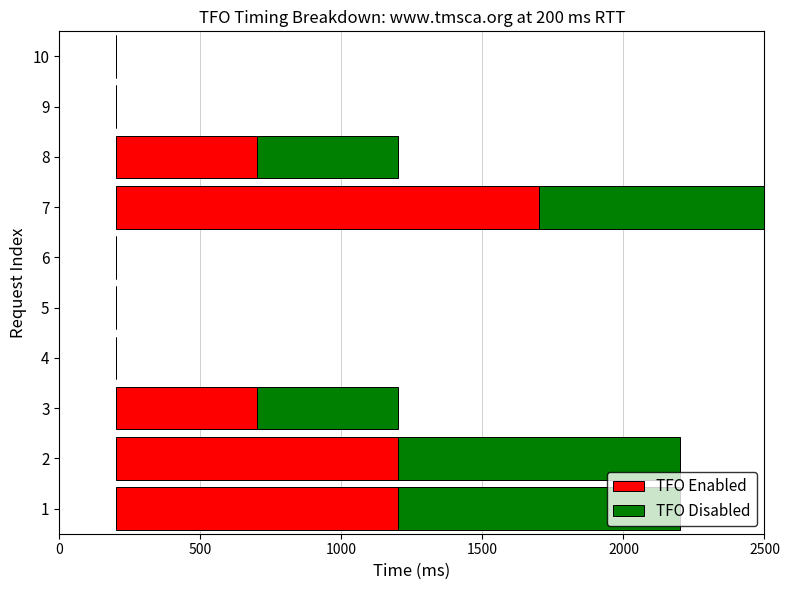

At 3, list the series in order from smallest to largest.

TFO Enabled, TFO Disabled